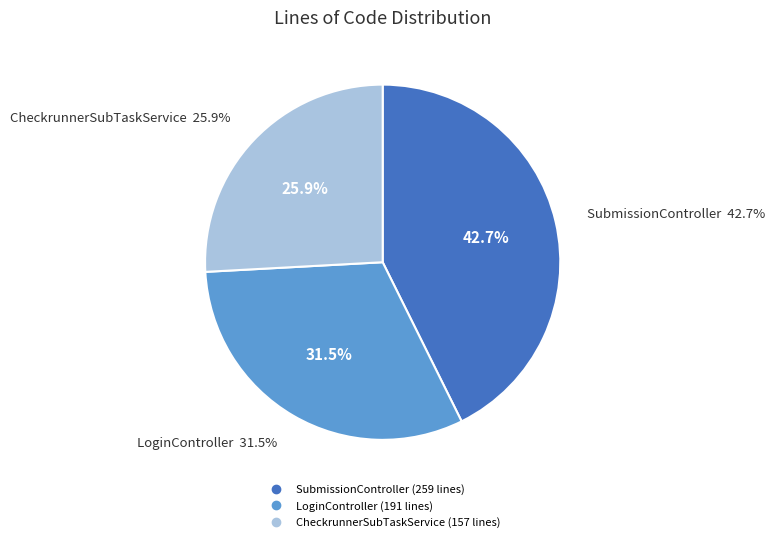

True or false: SubmissionController.scala accounts for 43% of the total.

True